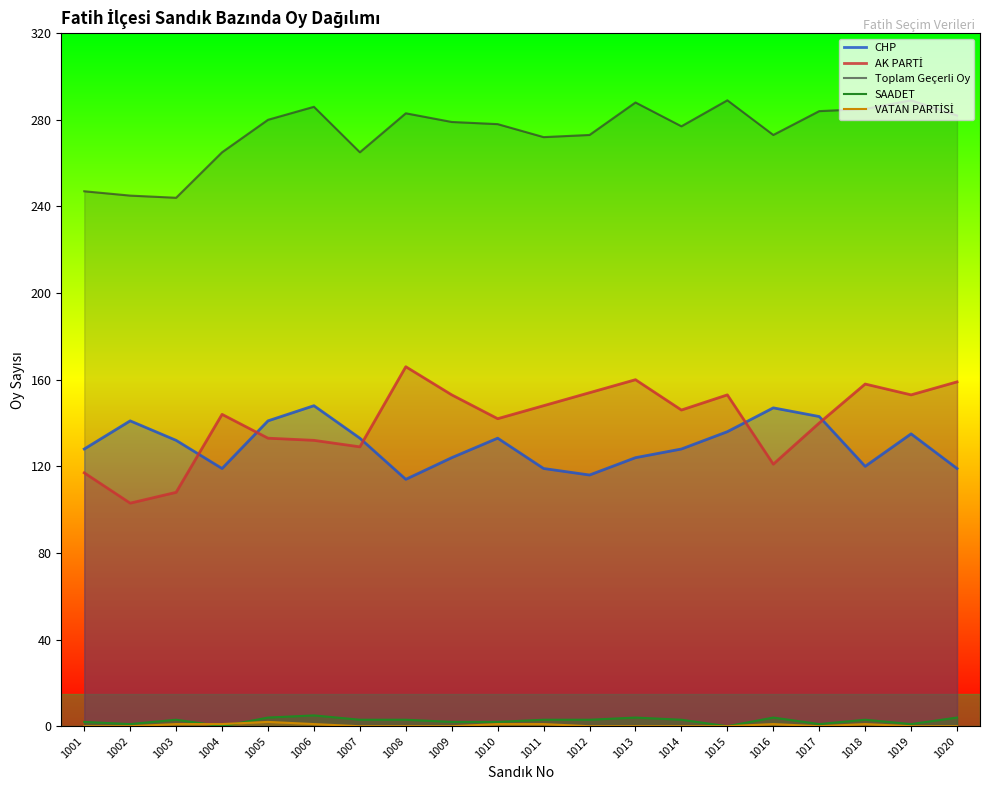

In VATAN PARTİSİ, how many points are higher than both neighbors (excluding endpoints)?

3